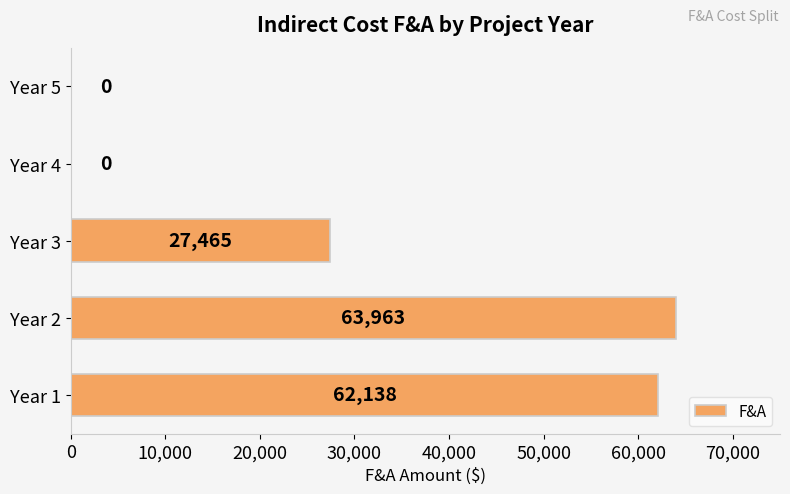

At which label is the value closest to 31981?

Year 3